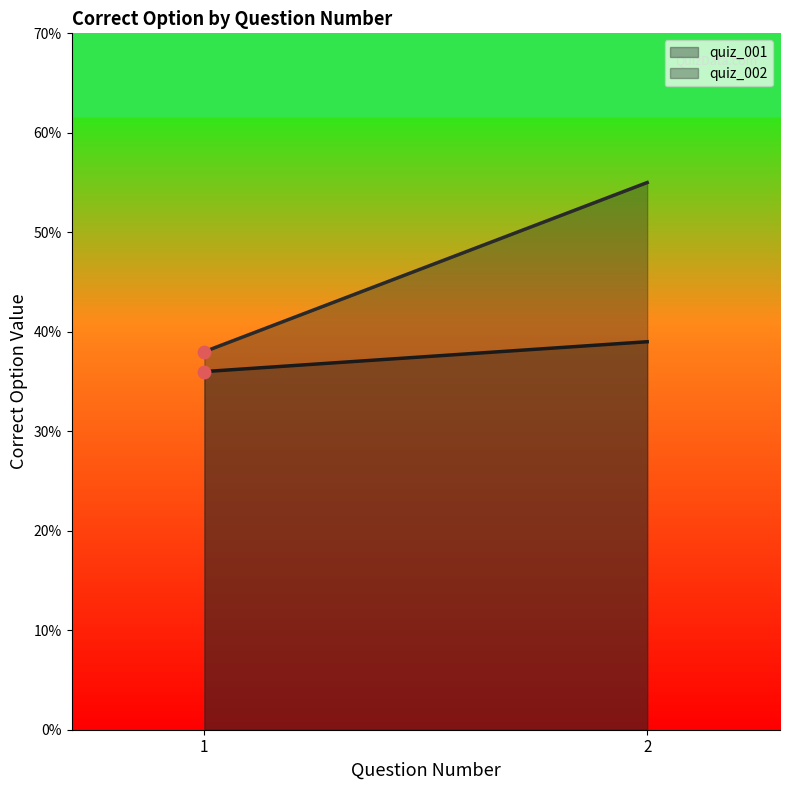

What is the total value across all series at 2?

94